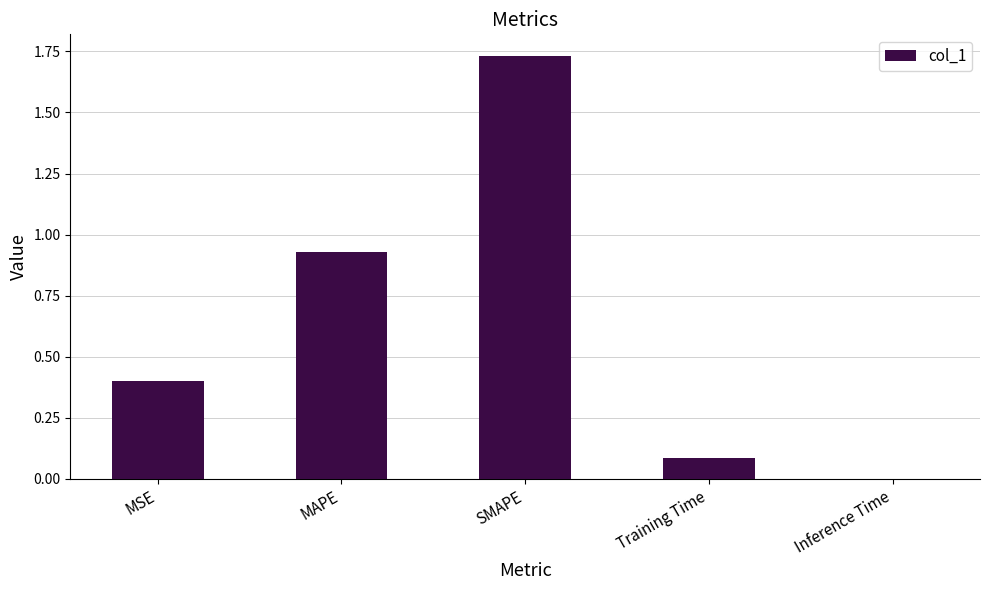

What is the sum of all values?

3.2